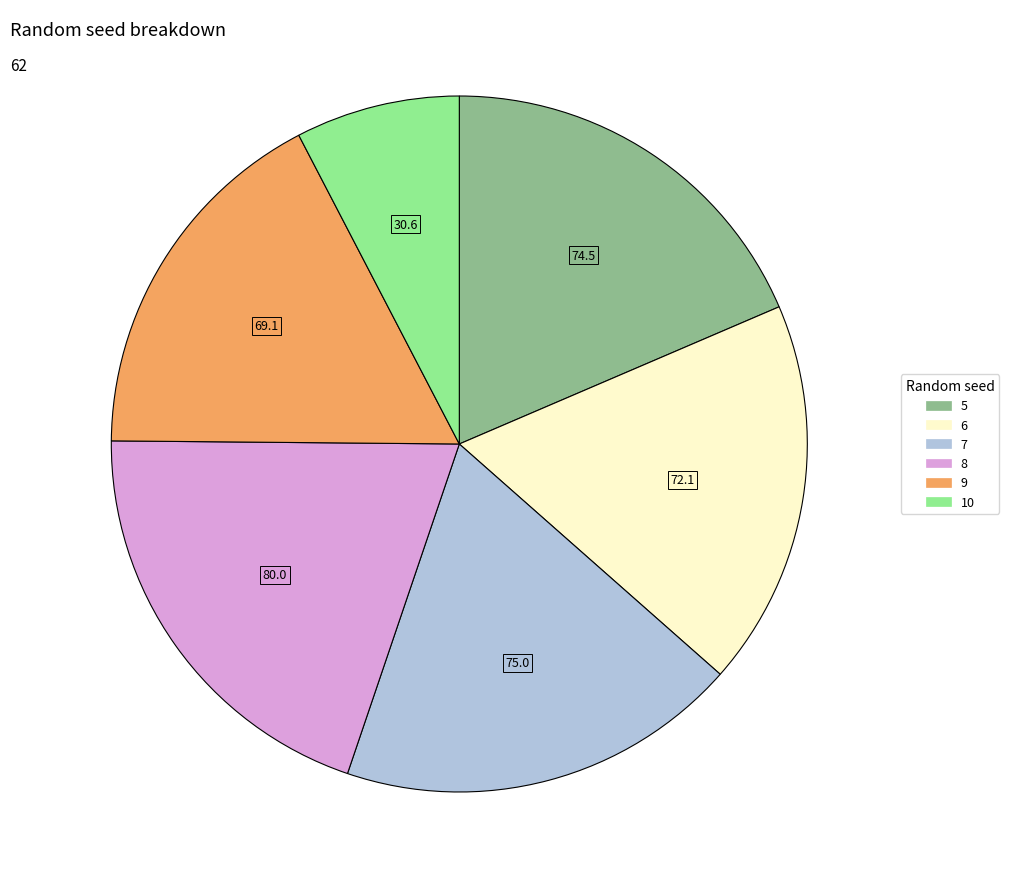

Which slice is the smallest?

10